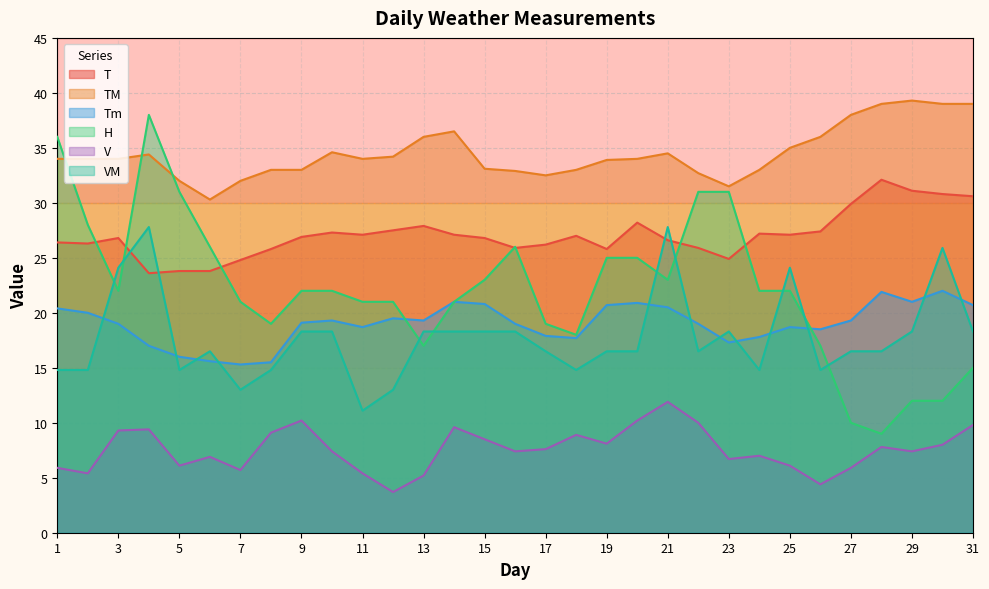

What is the value of the T point at the 3rd from the left?

26.8